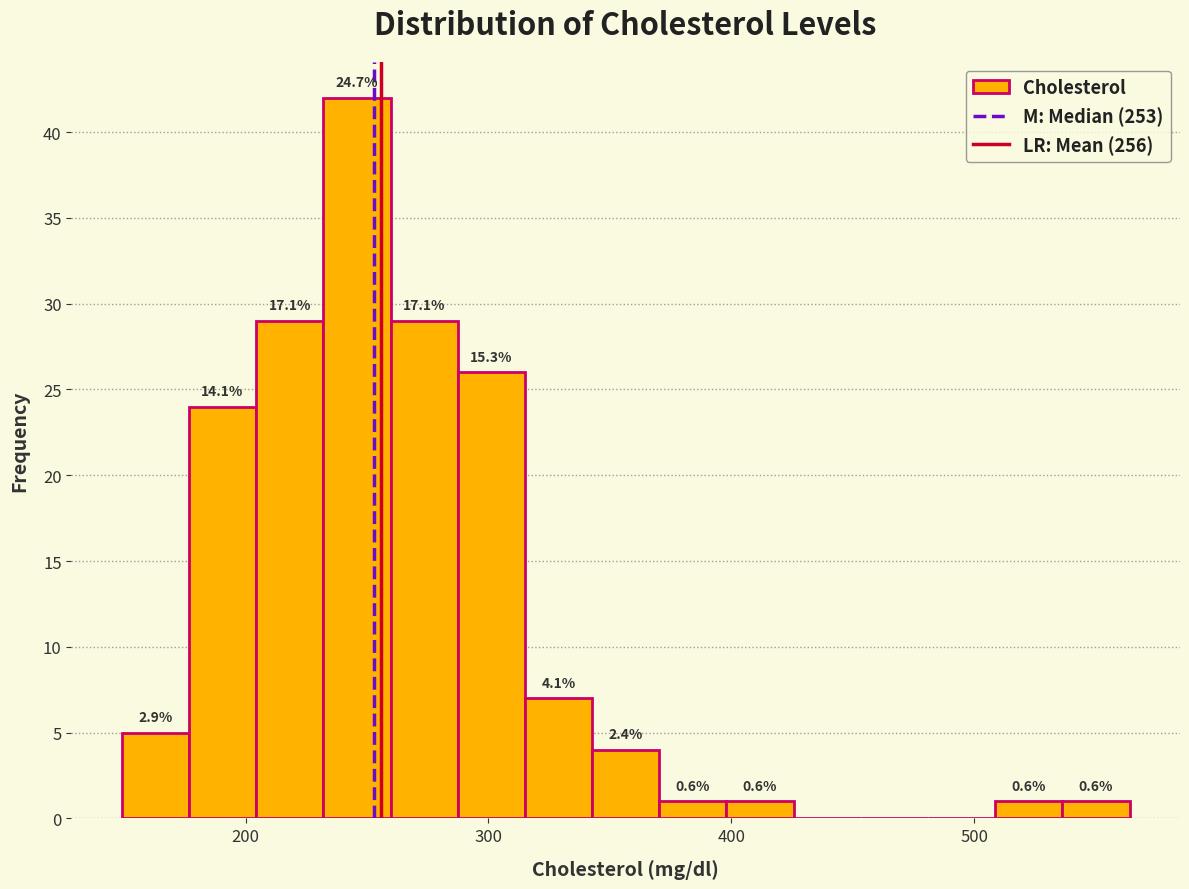

Read against the x-axis, roughly where is the centre of the tallest bar?

250